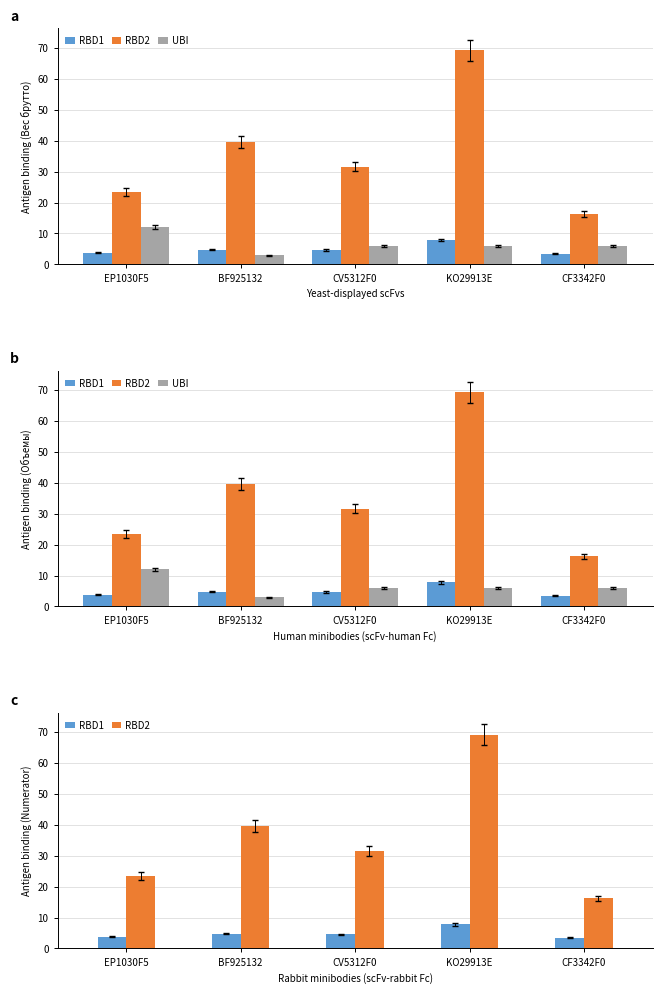

What is the difference between the maximum and minimum values in the RBD2 series?

53.0